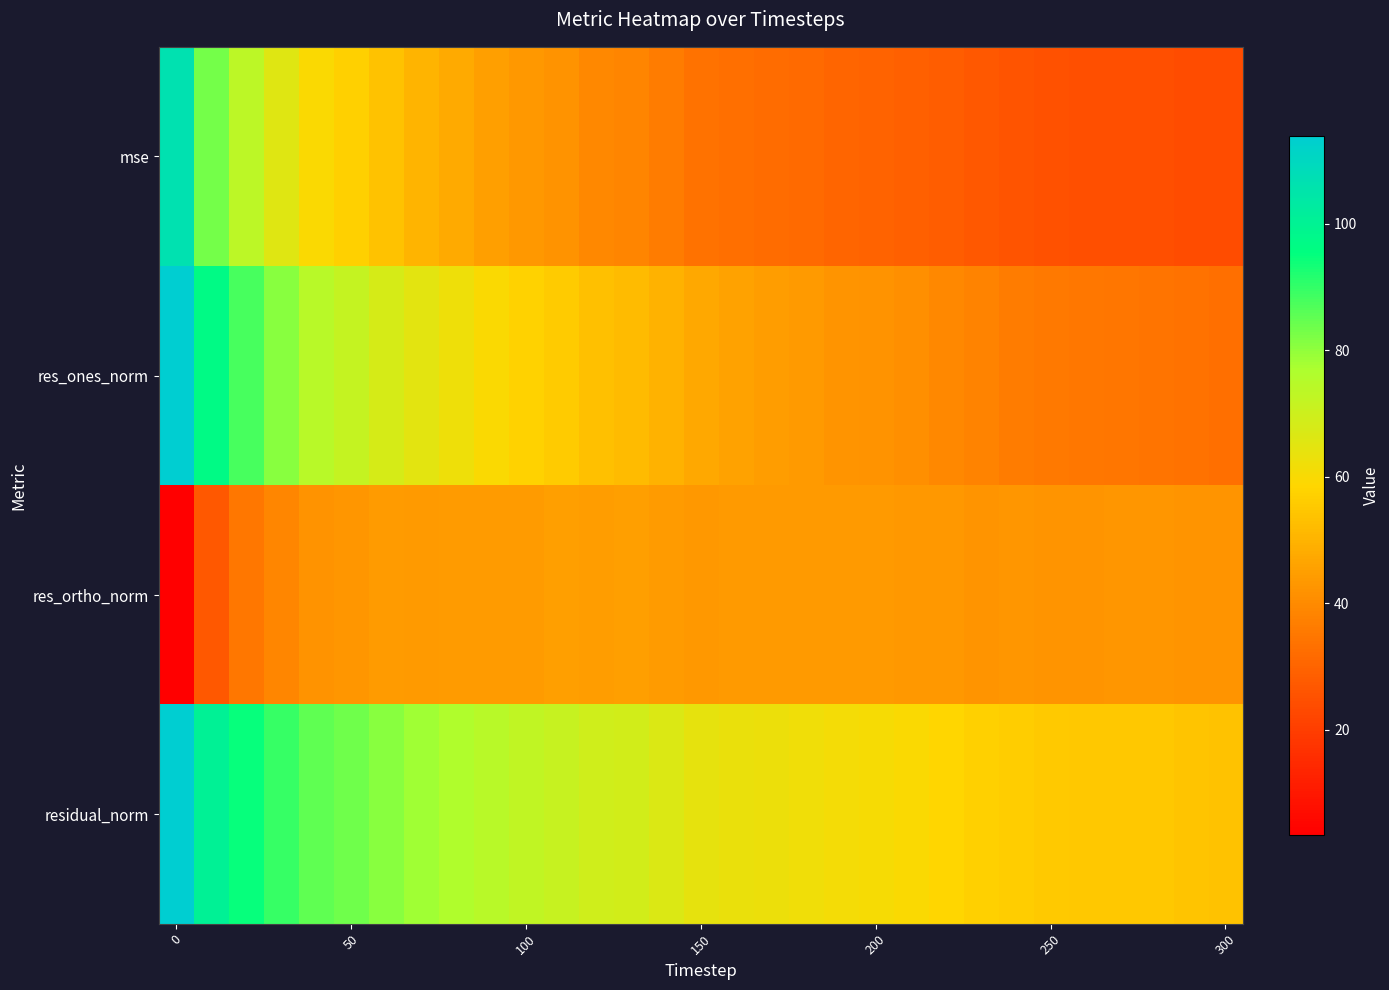

At how many categories does at least one series exceed 59?

22